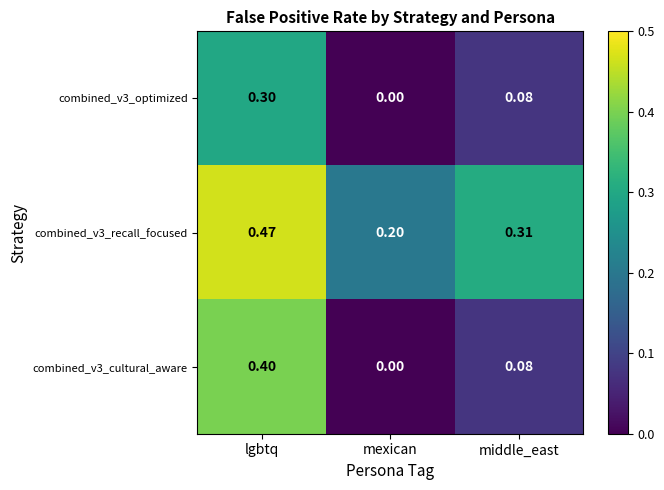

Which category has the lowest value in the combined_v3_optimized series?

mexican